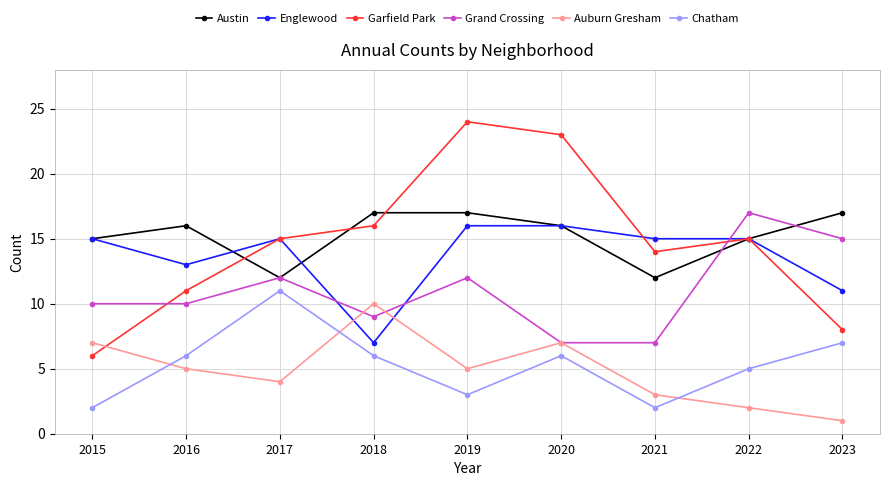

How many interior local valleys does the Garfield Park series have?

1